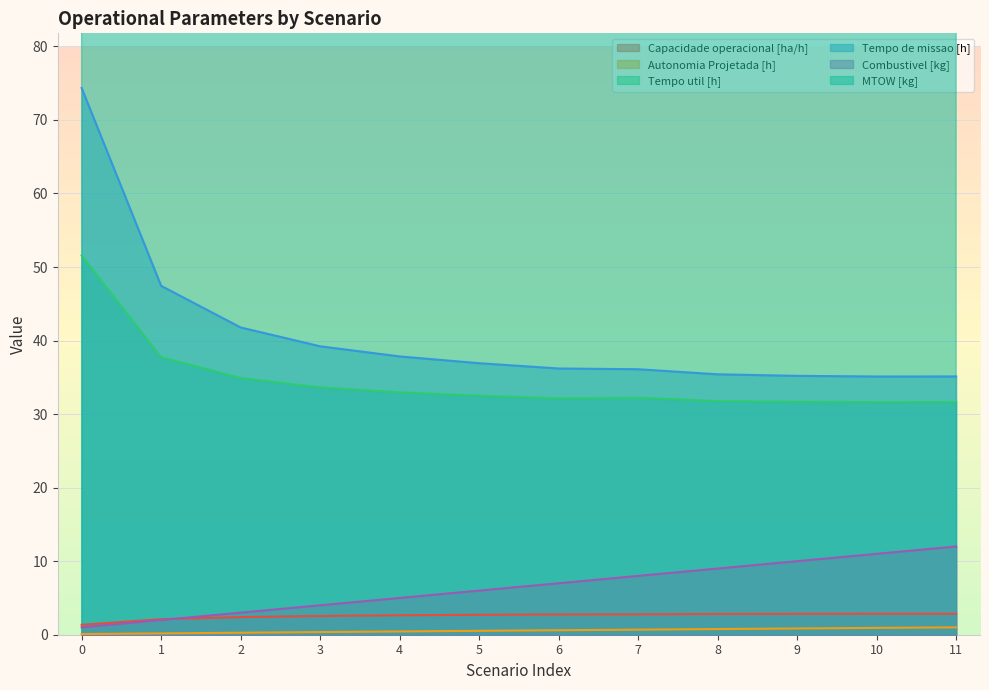

The Tempo de missao [h] series shows 15.5 at 5. True or false?

False